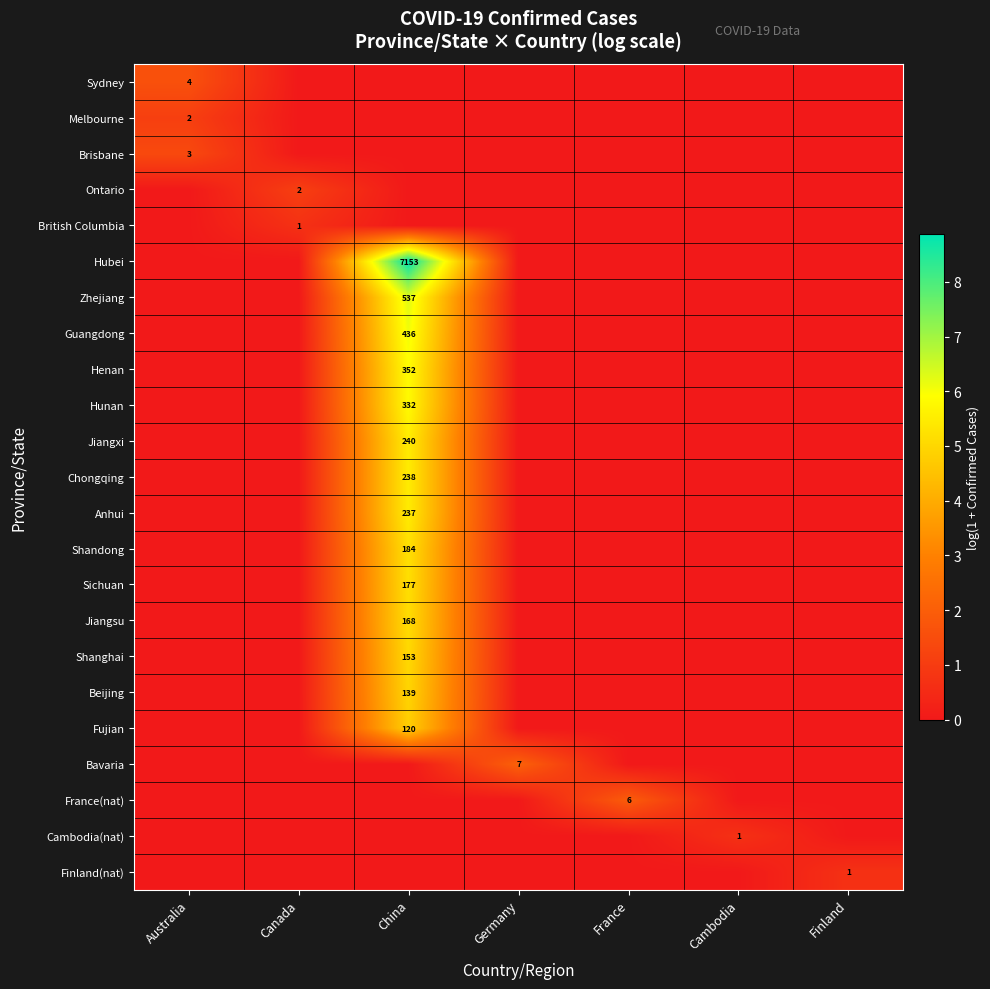

Is it true that Sichuan equals 0.0 at Cambodia?

True